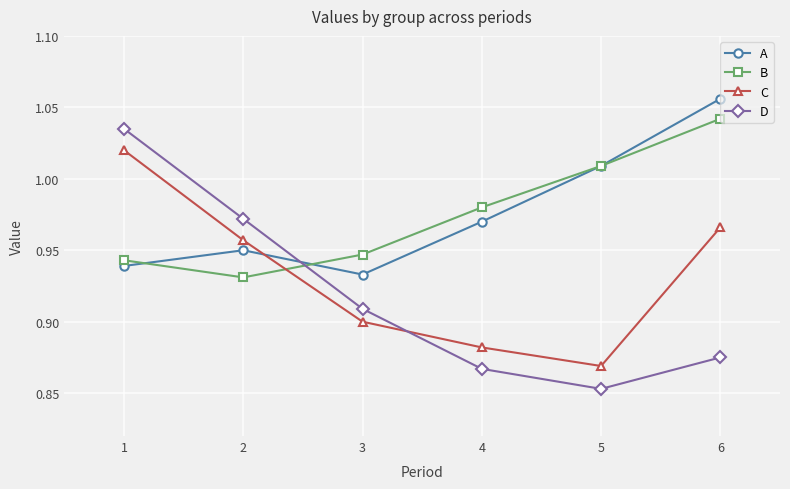

Count the C values in the range 0 to 1.

5